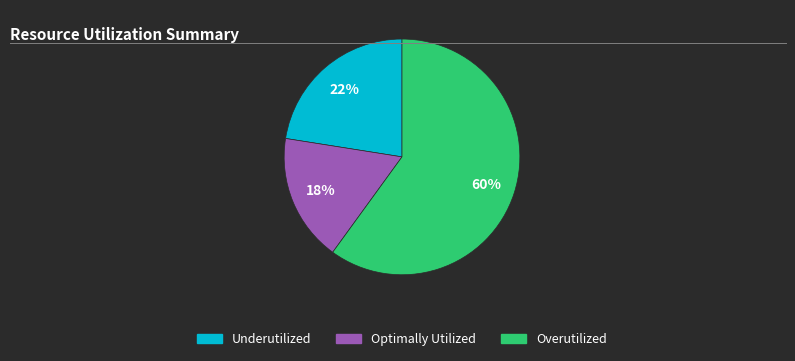

Is there any slice that represents more than half of the pie?

Yes